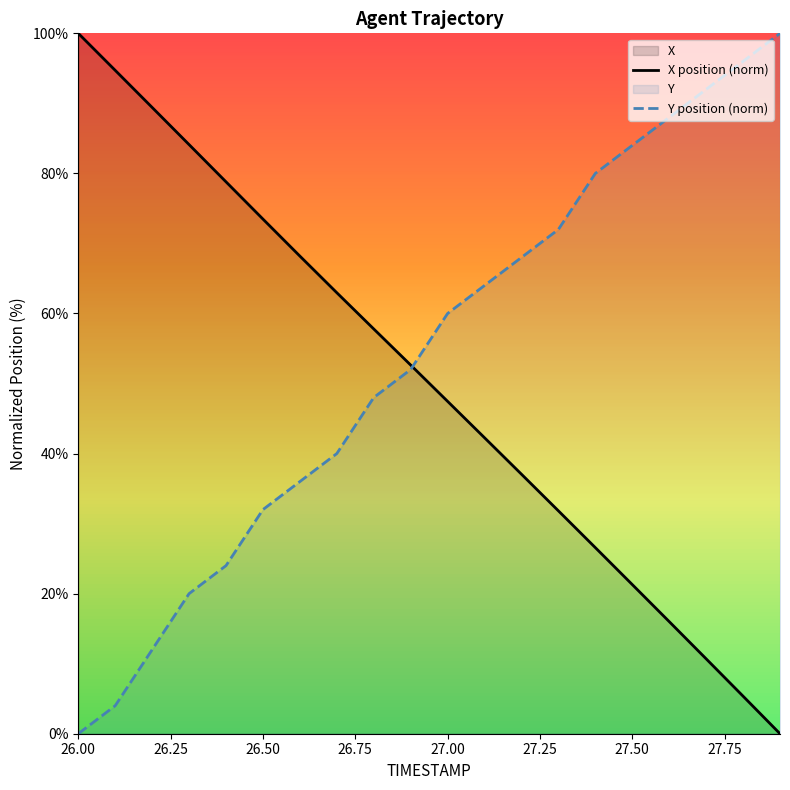

Rank the series by their average value, from lowest to highest.

X position (norm), Y position (norm)